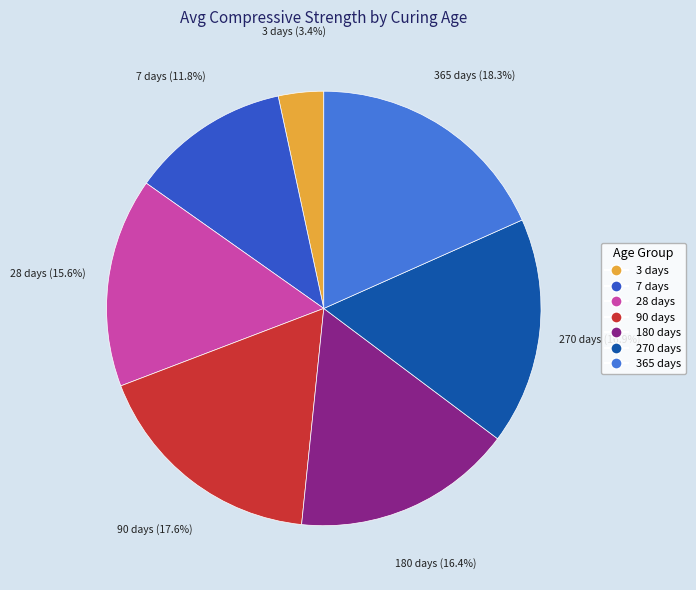

Rank the categories by value from lowest to highest.

3 days, 7 days, 28 days, 180 days, 270 days, 90 days, 365 days